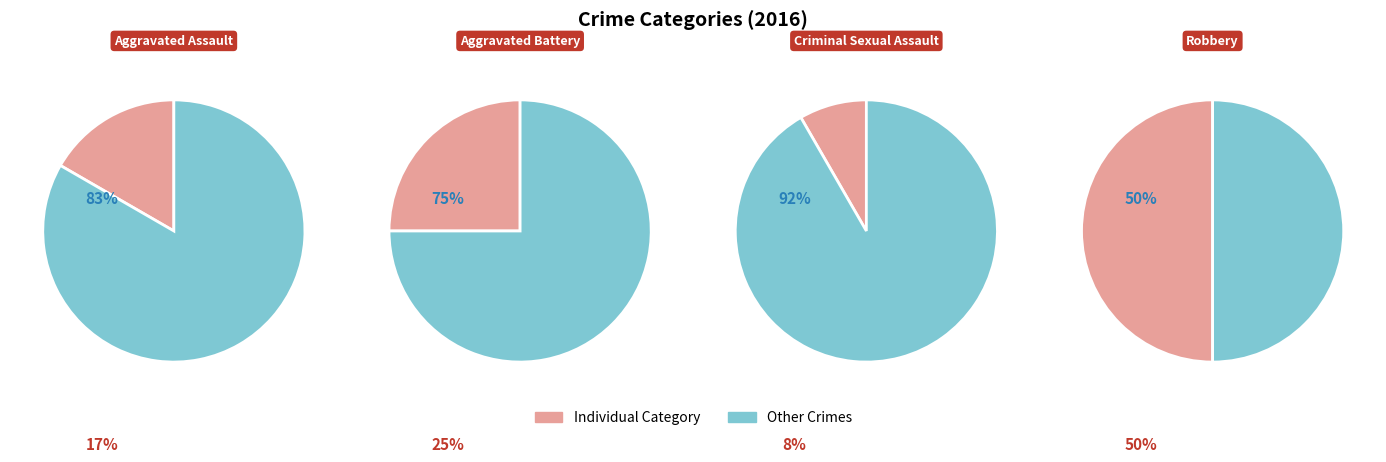

To the nearest percent, what is the combined percentage of Aggravated Assault and Criminal Sexual Assault?

25%